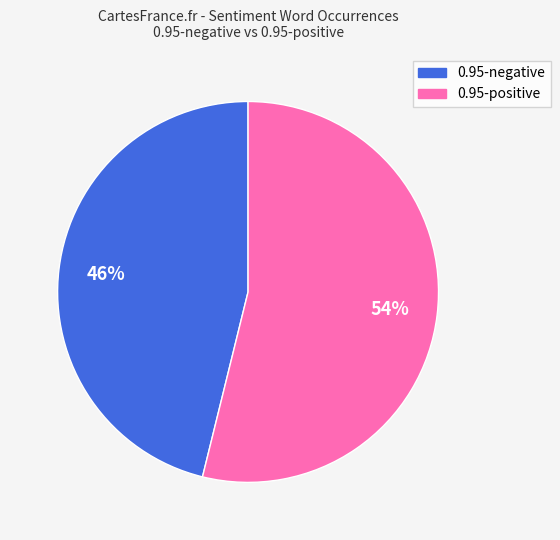

Which slice is the largest?

0.95-positive